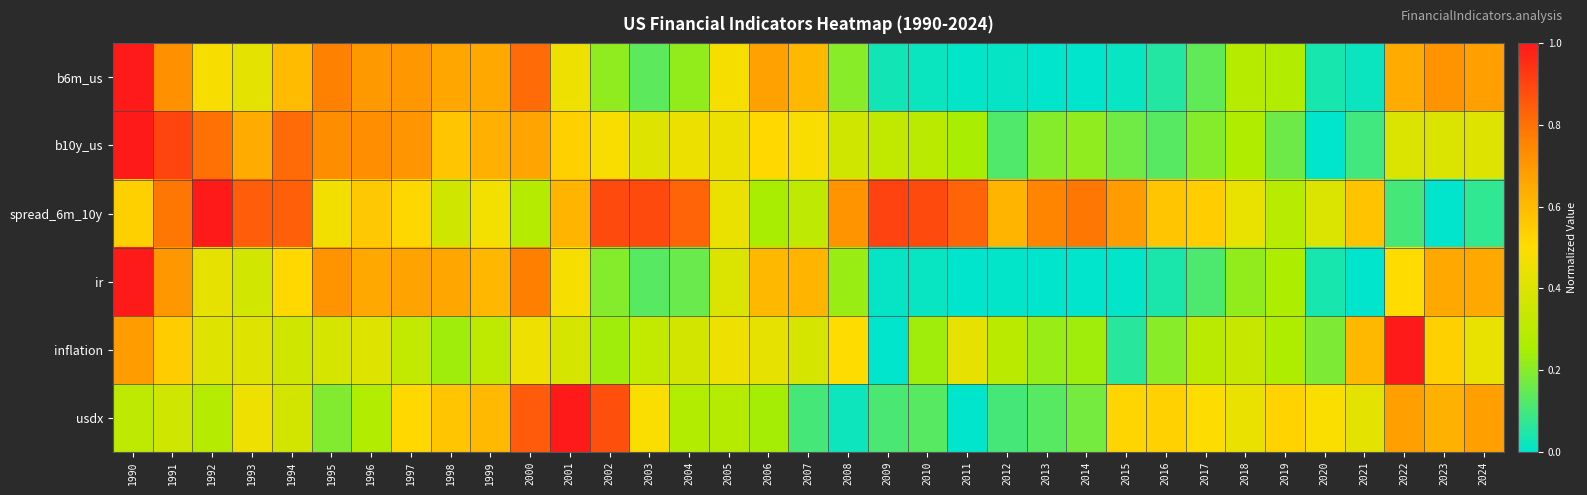

How many series are shown in this chart?

6